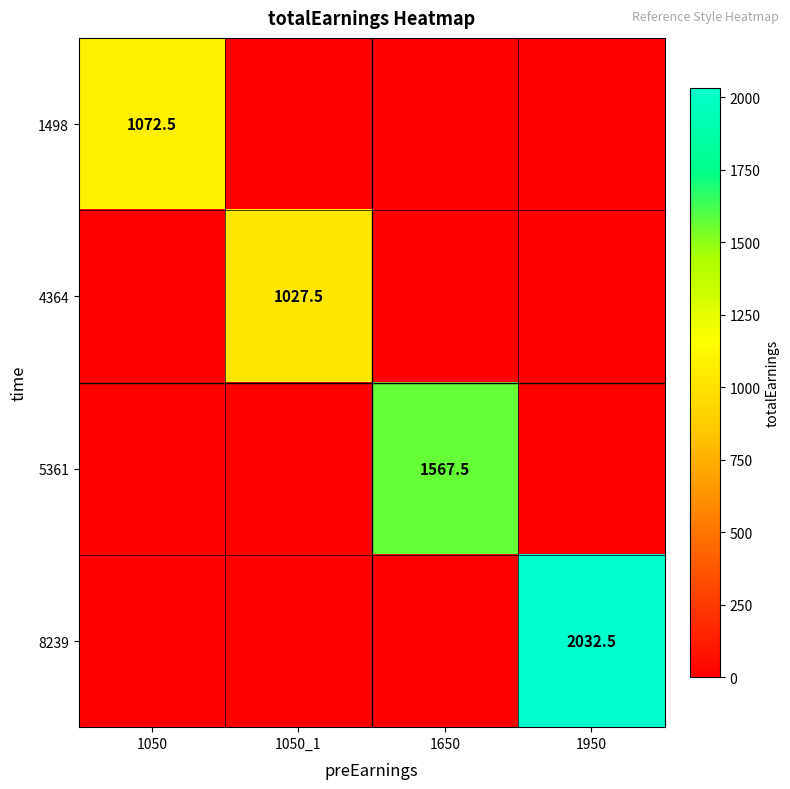

What is the total value across all series at 1050_1?

1027.5